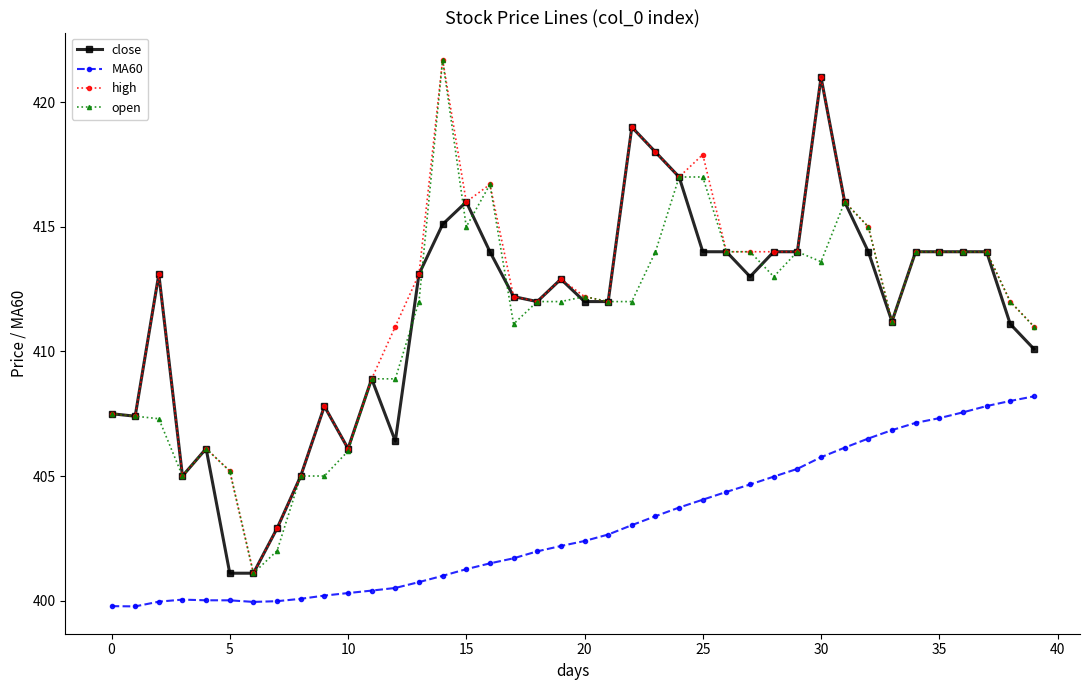

What is the value of the high point at the 30th from the left?

414.0